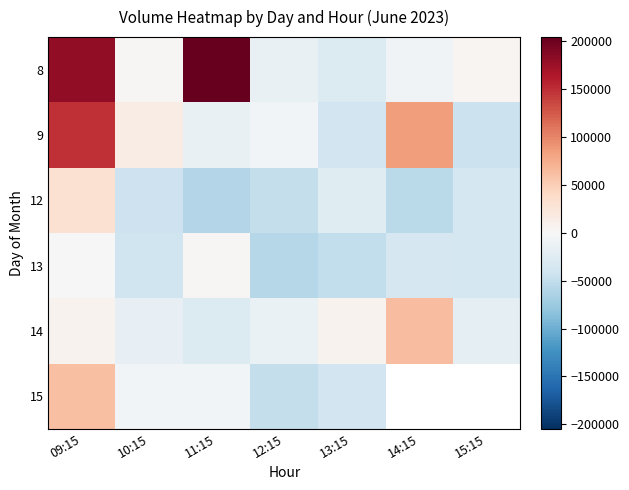

How many data points does each series have?

7